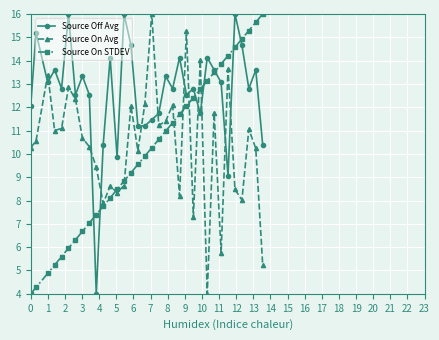

What is the value of the Source Off Avg point at the 12th from the left?

14.1